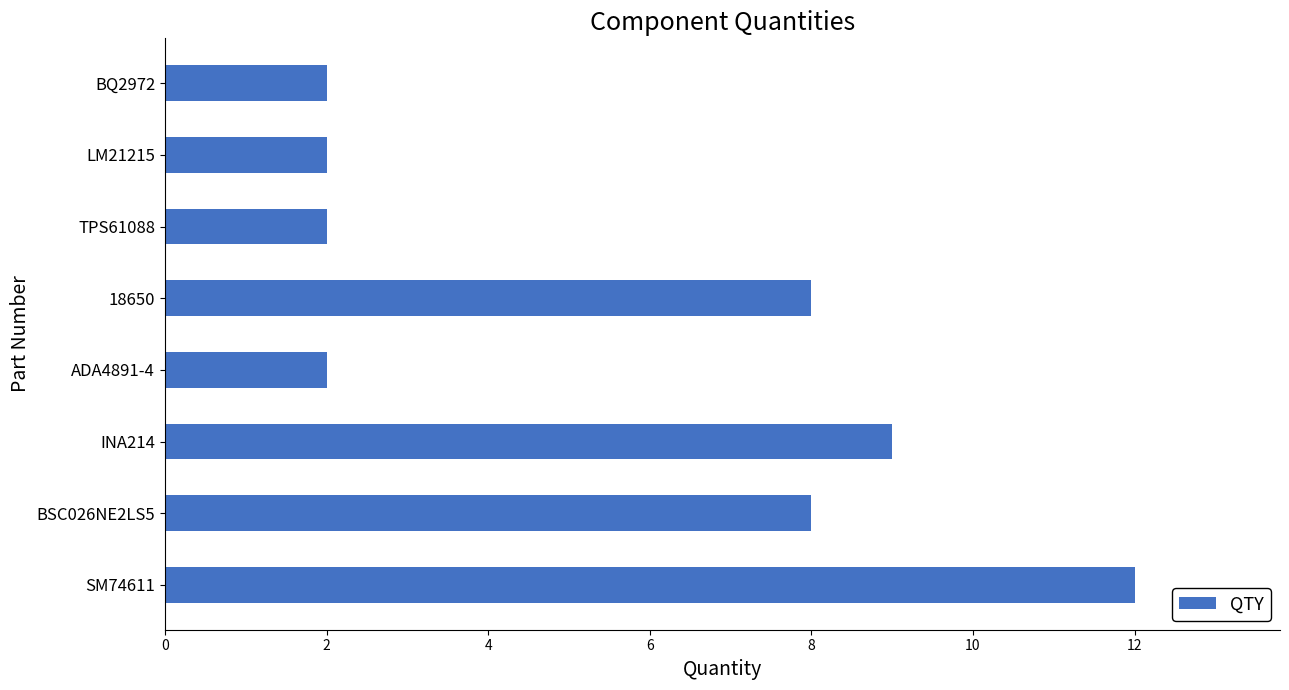

What is the smallest value displayed?

2